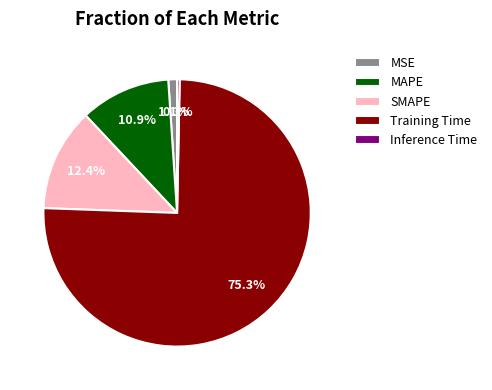

Which category accounts for the majority?

Training Time